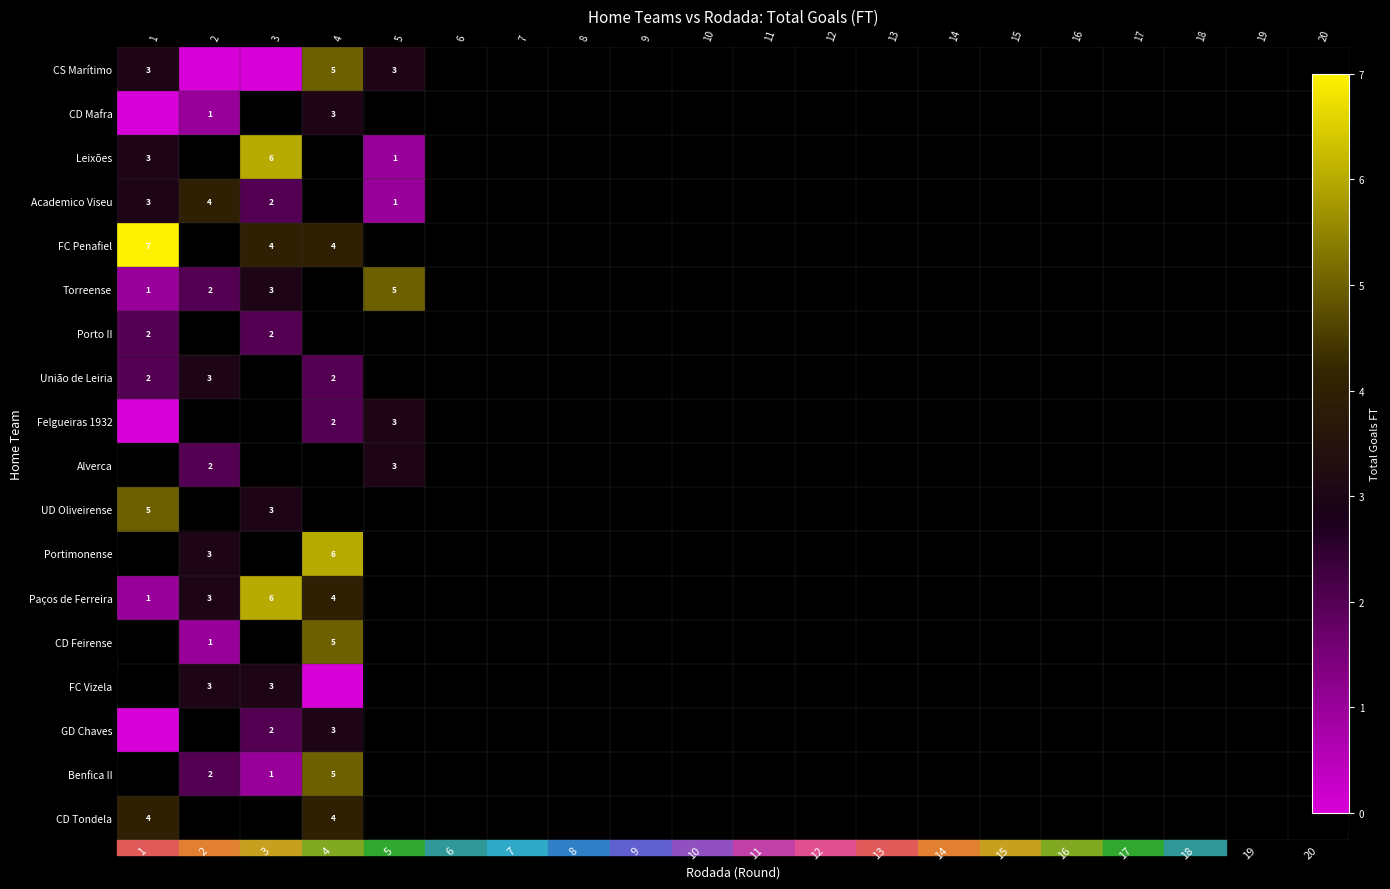

Which series has the largest range (max minus min)?

CS Marítimo